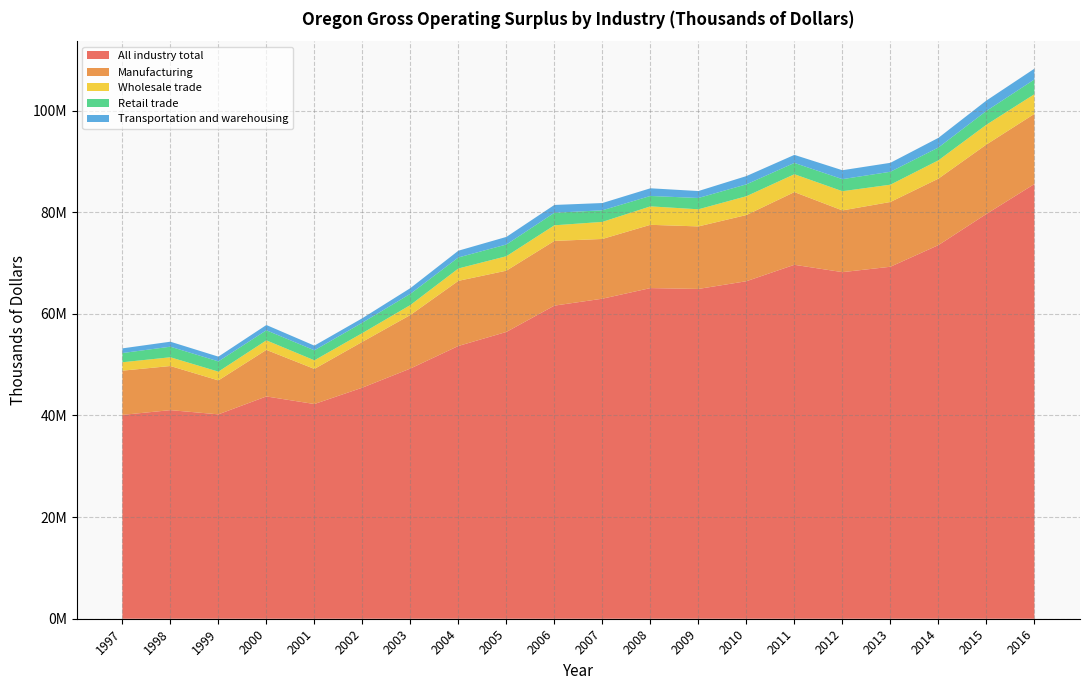

Reading left to right, list all the values displayed in this chart.

All industry total: 1997=40109754	1998=41043073	1999=40218053	2000=43738347	2001=42246678	2002=45468511	2003=49228910	2004=53670411	2005=56430741	2006=61608895	2007=62970816	2008=65058755	2009=64891092	2010=66410770	2011=69641554	2012=68198149	2013=69256729	2014=73511165	2015=79645169	2016=85533141
Manufacturing: 1997=8701245	1998=8682959	1999=6678048	2000=9161737	2001=6909476	2002=9017628	2003=10537887	2004=12813723	2005=12057065	2006=12734096	2007=11755730	2008=12450809	2009=12303517	2010=13022842	2011=14308465	2012=12144892	2013=12745182	2014=13084230	2015=13660536	2016=13807410
Wholesale trade: 1997=1654894	1998=1722452	1999=1724941	2000=1880155	2001=1693789	2002=1721084	2003=1962600	2004=2436530	2005=2843250	2006=3071176	2007=3360121	2008=3631861	2009=3368902	2010=3703450	2011=3516713	2012=3781480	2013=3403539	2014=3603413	2015=3894813	2016=3870767
Retail trade: 1997=1807825	1998=2080373	1999=2017505	2000=1977153	2001=1964396	2002=2044554	2003=2208069	2004=2166579	2005=2302791	2006=2463967	2007=2281857	2008=2045724	2009=2224178	2010=2333551	2011=2220166	2012=2370271	2013=2542706	2014=2521479	2015=2717744	2016=2899936
Transportation and warehousing: 1997=924262	1998=980993	1999=932054	2000=1038057	2001=921053	2002=883086	2003=1118865	2004=1328585	2005=1495624	2006=1540662	2007=1426148	2008=1510383	2009=1366579	2010=1628866	2011=1584032	2012=1756459	2013=1760567	2014=1899390	2015=2043869	2016=2119292